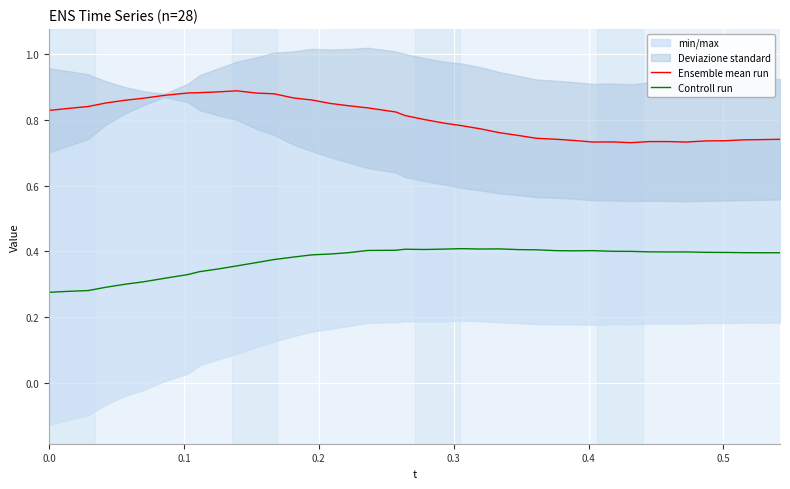

What is the maximum value shown in the chart?

0.9